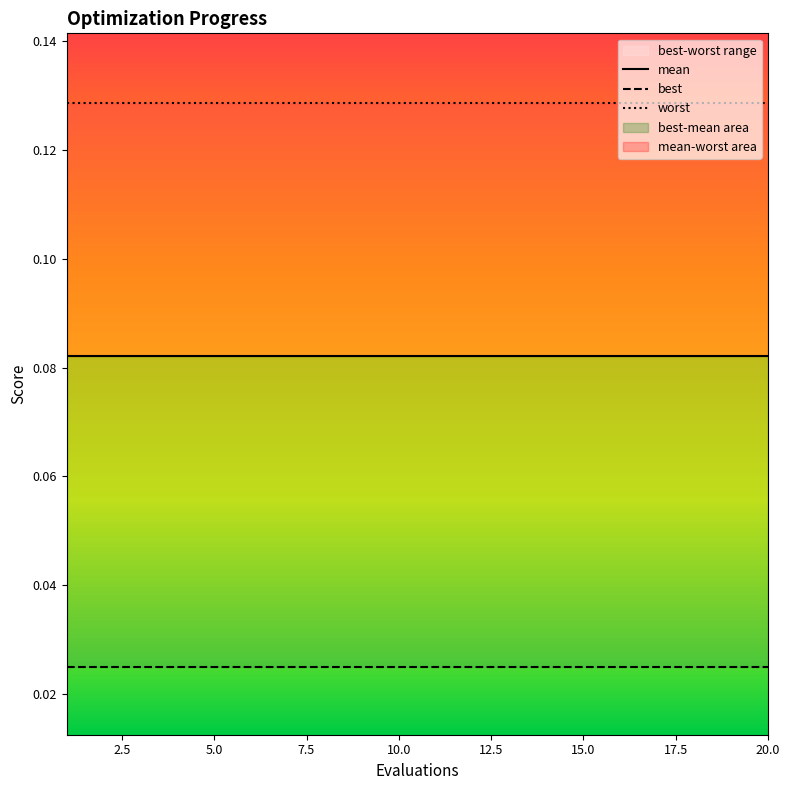

Is the value of worst at 14 greater than the value of best at 20.0?

Yes